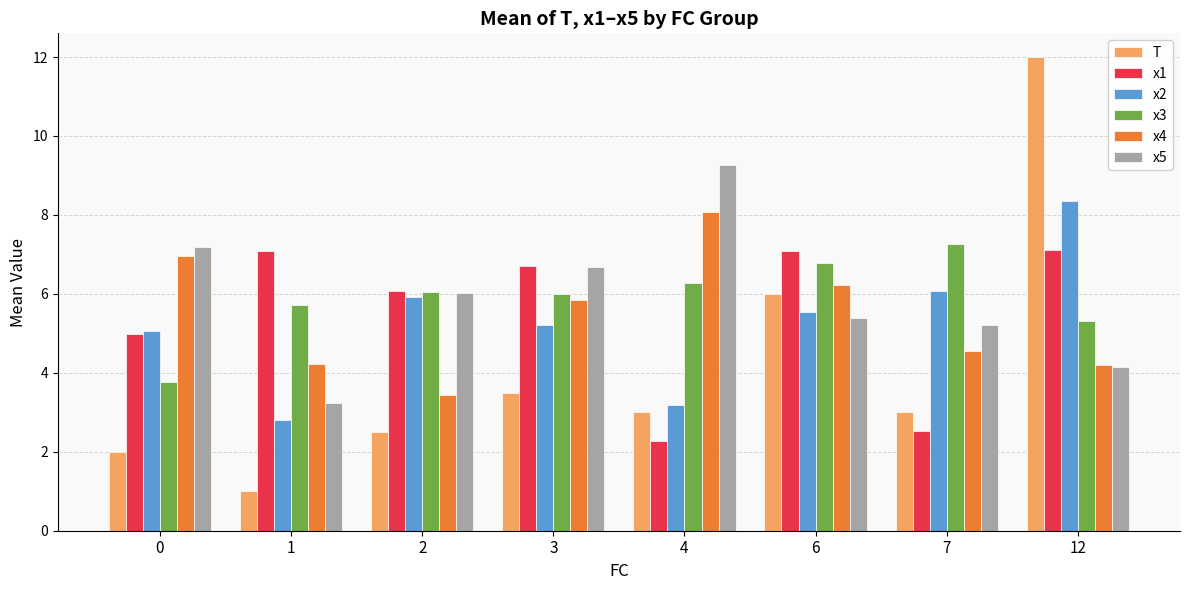

At which category is the sum across all series the highest?

12